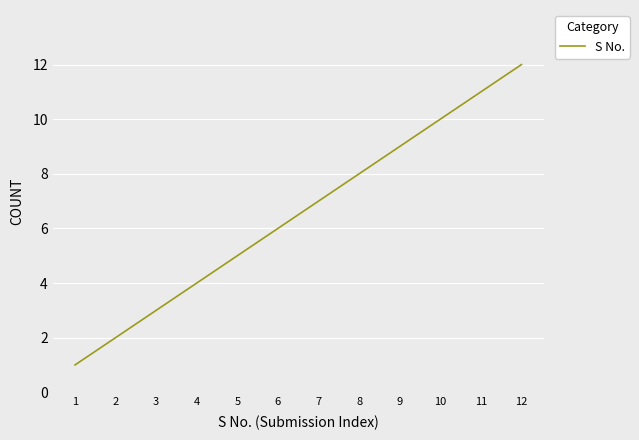

What is the change in value from 3 to 11?

+8